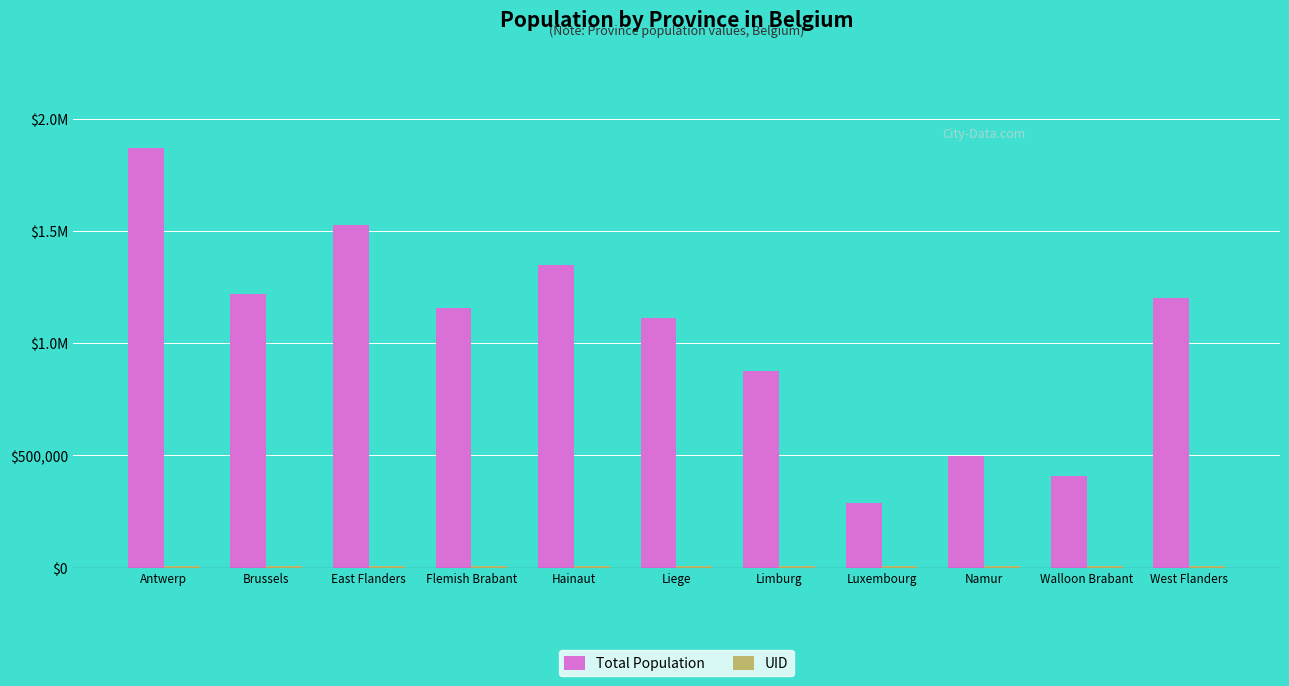

Are the bars horizontal?

No